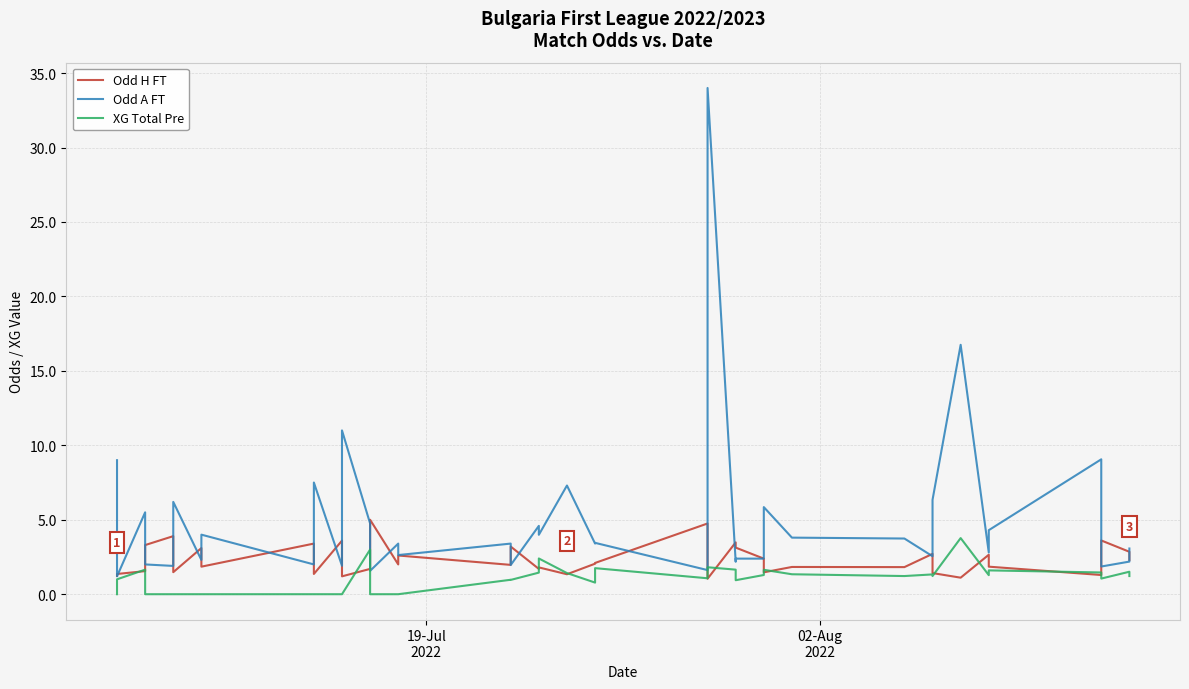

Which series ends up on top after the final intersection of Odd H FT and Odd A FT?

Odd A FT